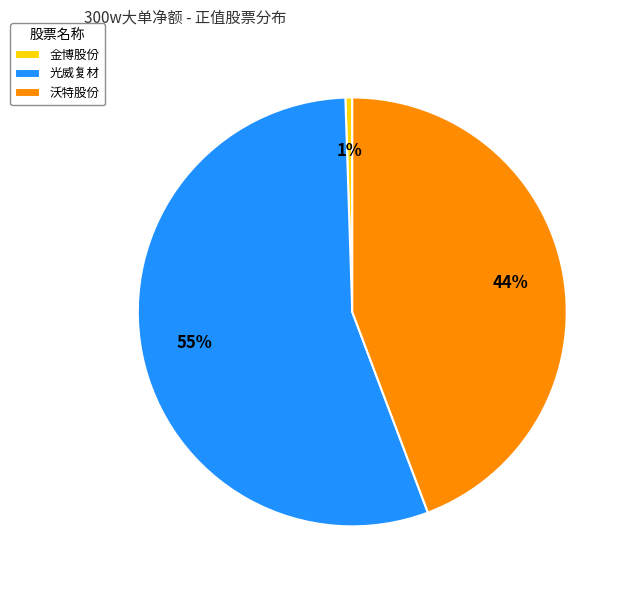

Count the number of slices in the pie.

3